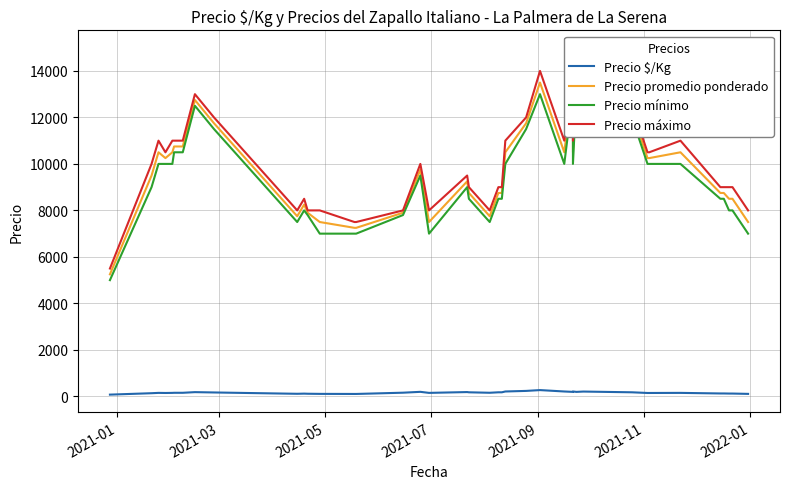

How many lines are shown in the chart?

4